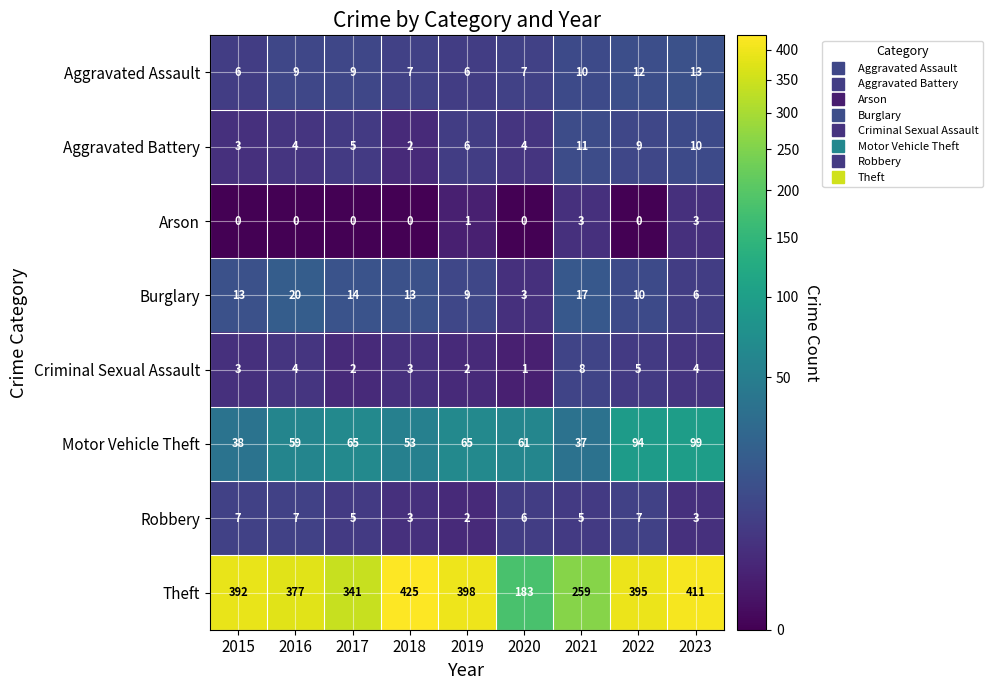

True or false: Criminal Sexual Assault has a value of 4 at 2023.

True